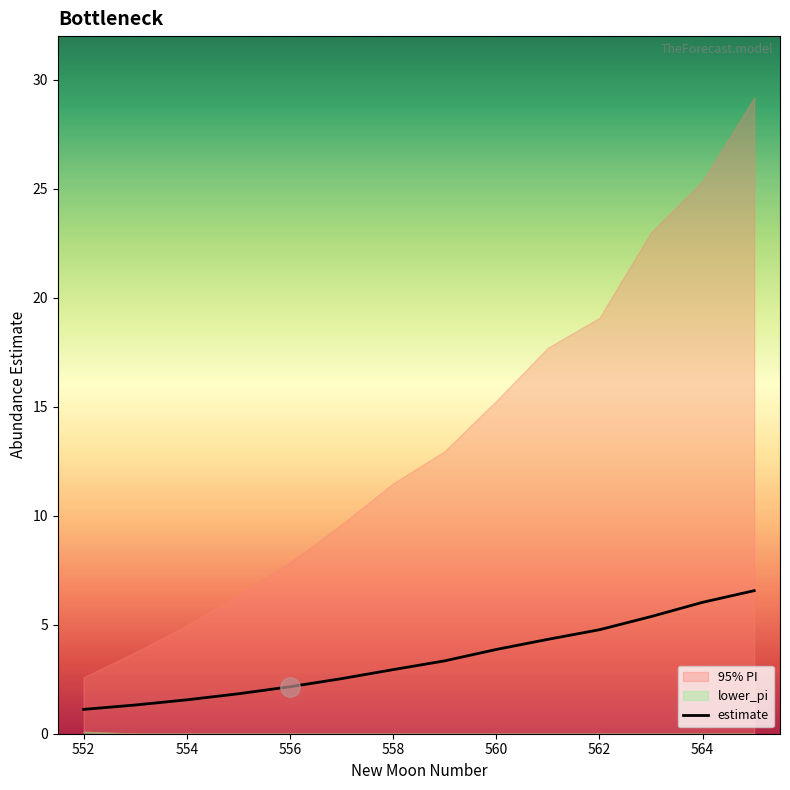

What is the highest value of the estimate series?

6.6